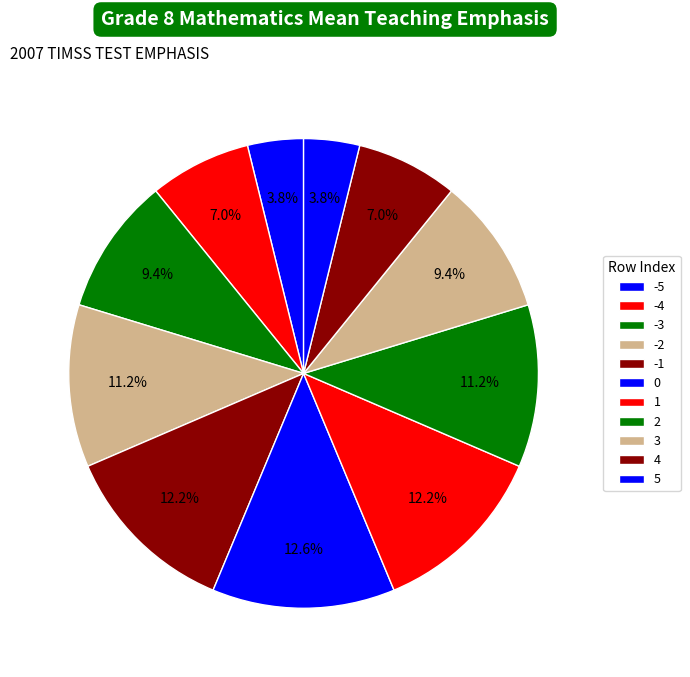

To the nearest percent, what is the combined percentage of -1 and -2?

23%